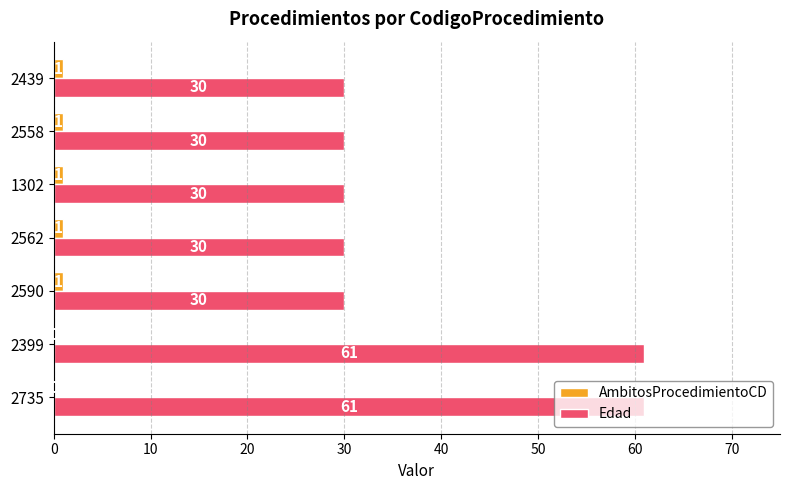

Is the value of AmbitosProcedimientoCD at 2735 greater than the value of Edad at 2399?

No